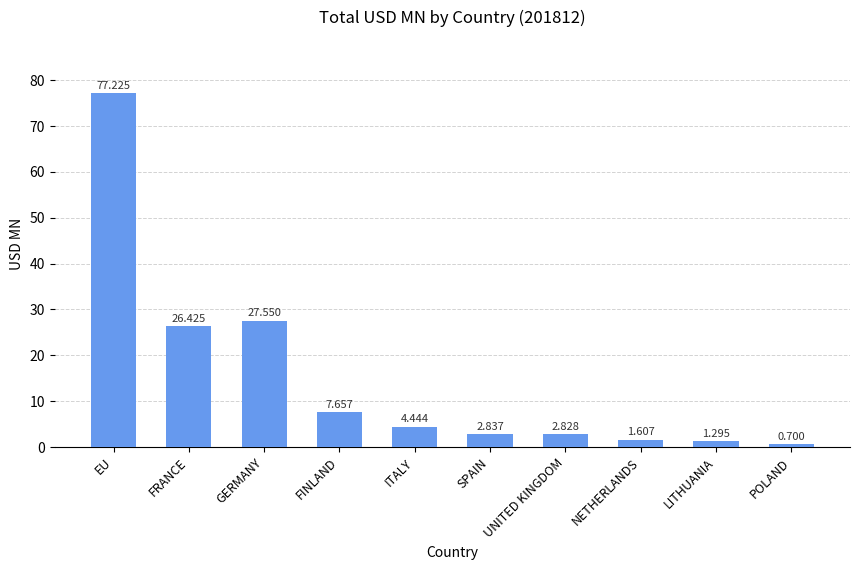

At which label is the value closest to 38?

GERMANY